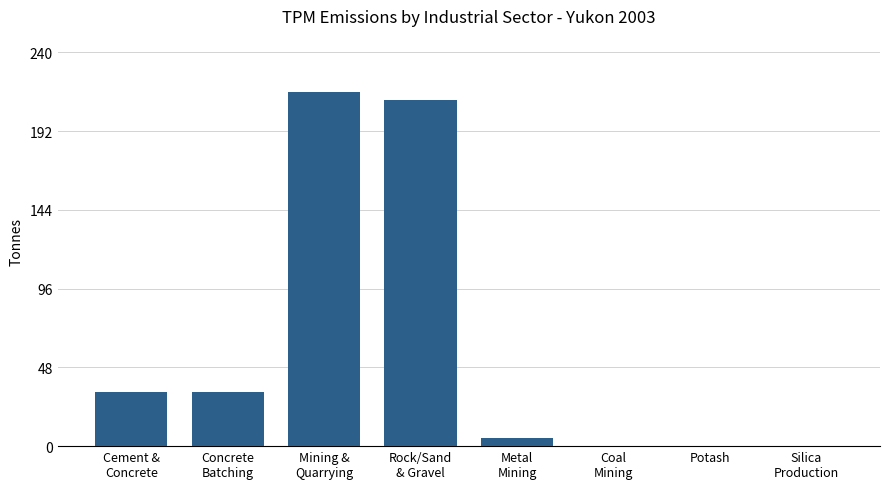

What is the sum of all values?

498